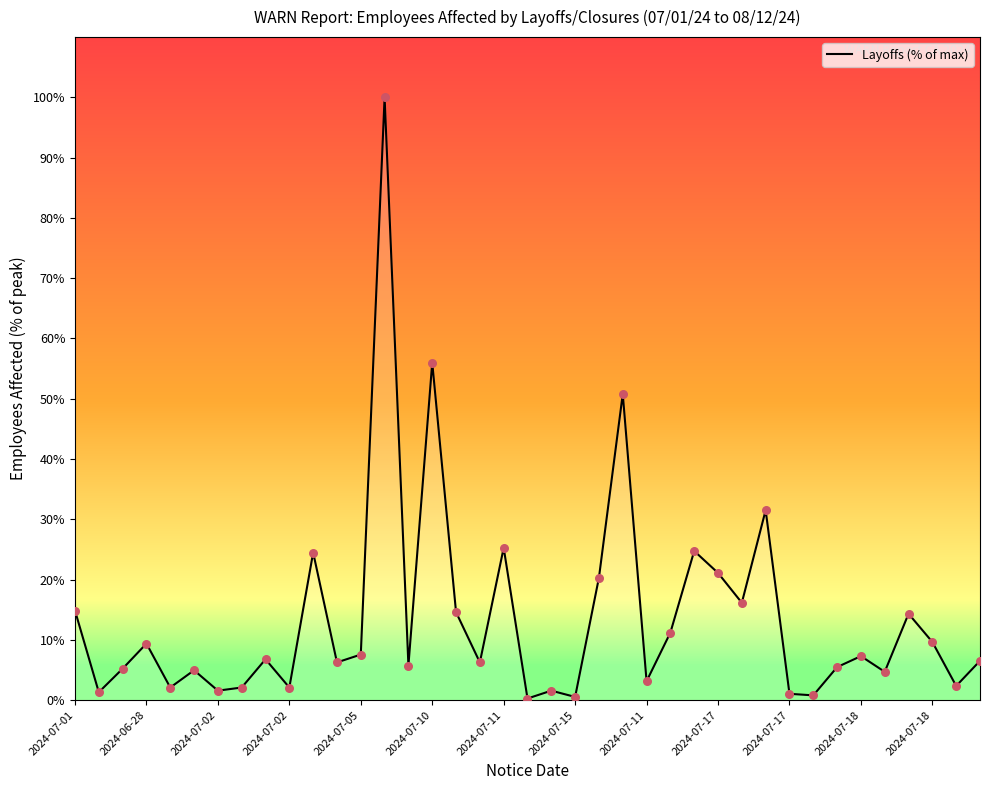

What is the ratio of the value at 2024-07-02 to the value at 38?

1.4